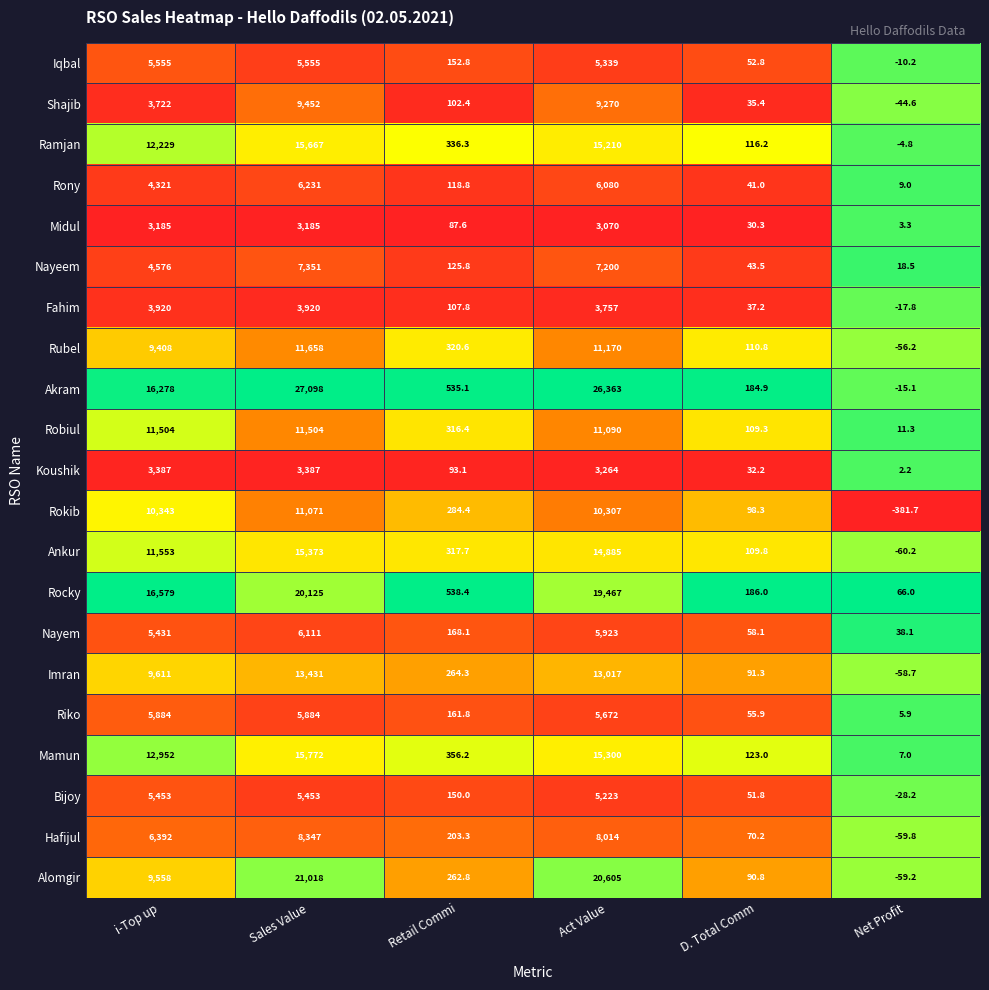

True or false: Alomgir has a value of 5527.1 at i-Top up.

False